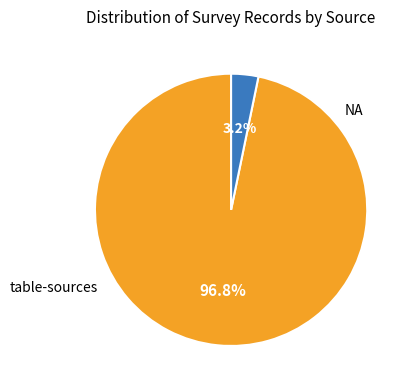

Is there any slice that represents more than half of the pie?

Yes